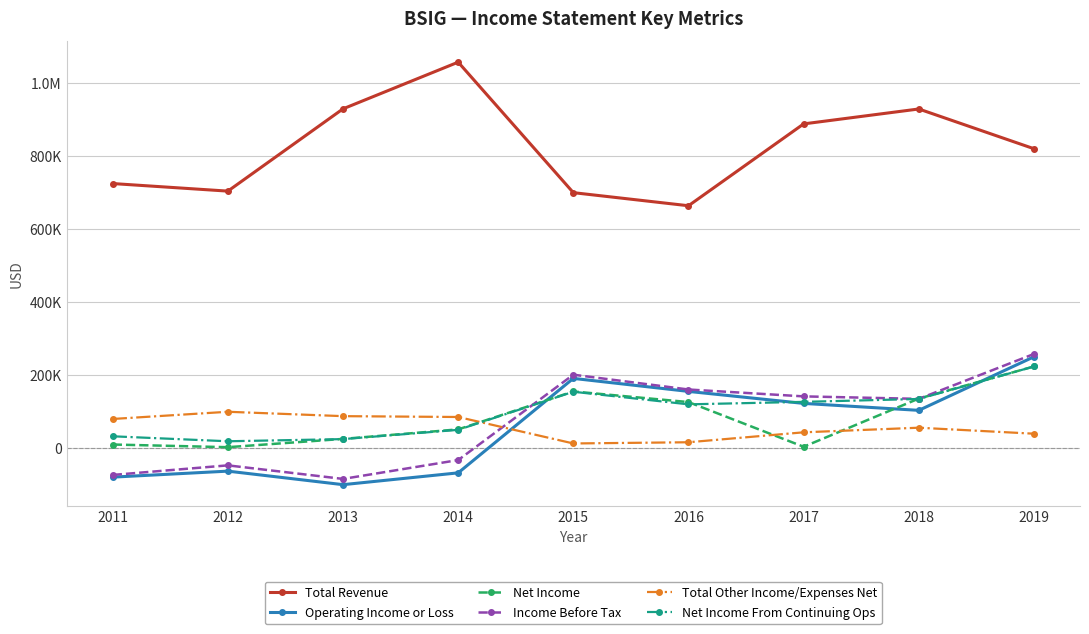

What are all the series names shown in the legend?

Total Revenue, Operating Income or Loss, Net Income, Income Before Tax, Total Other Income/Expenses Net, Net Income From Continuing Ops